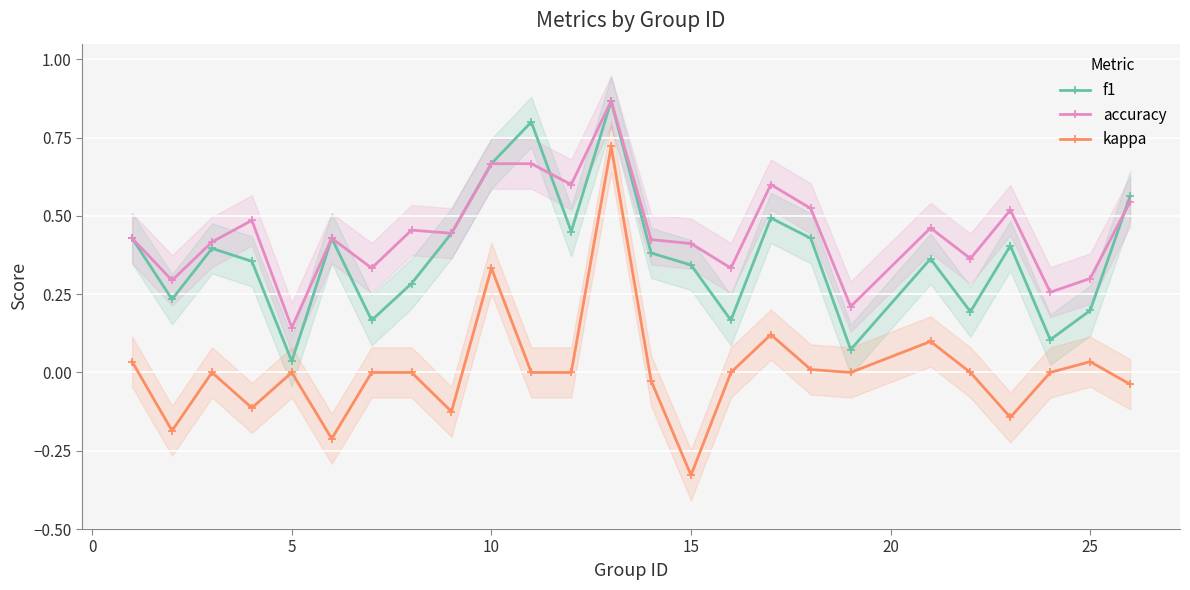

True or false: f1 and kappa intersect in this chart.

False